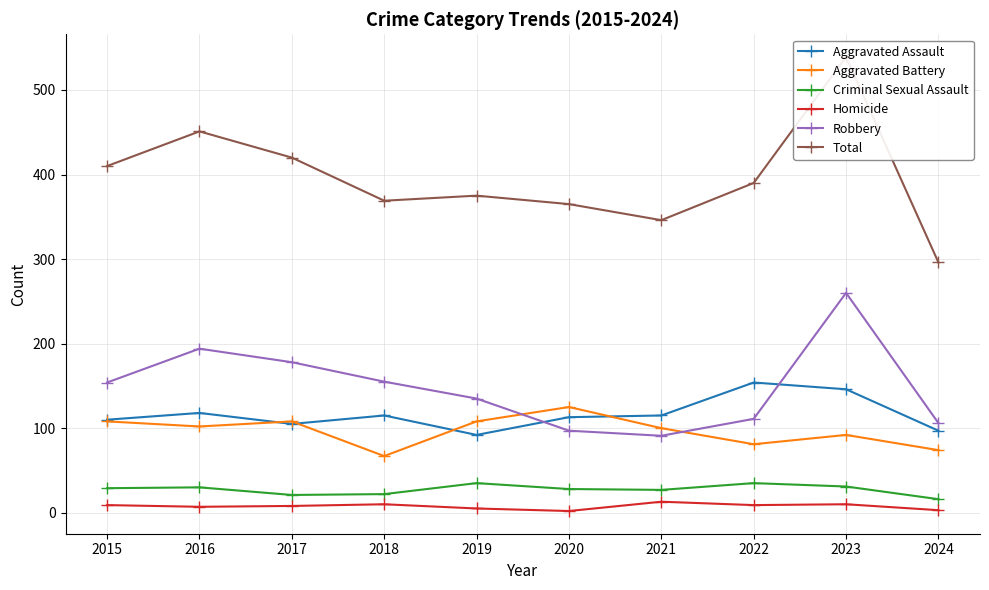

What is the average value of the Criminal Sexual Assault series?

27